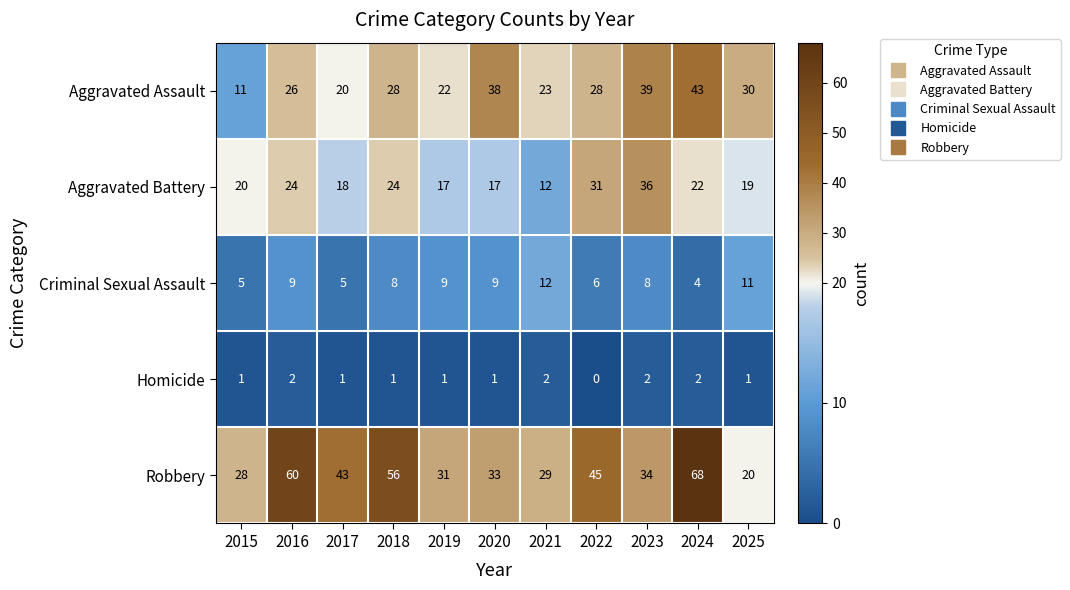

What is the sum of all Homicide values?

14